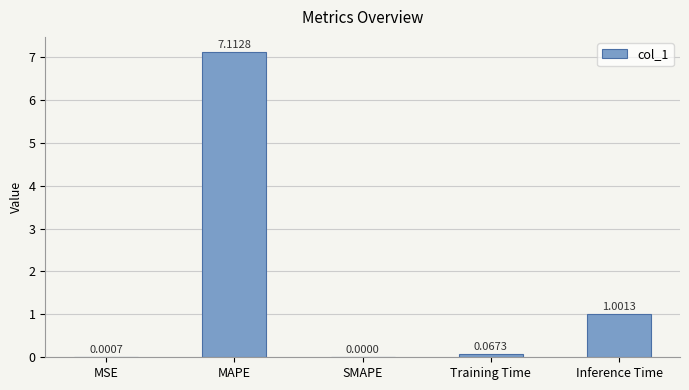

Which label corresponds to the largest value in the chart?

MAPE